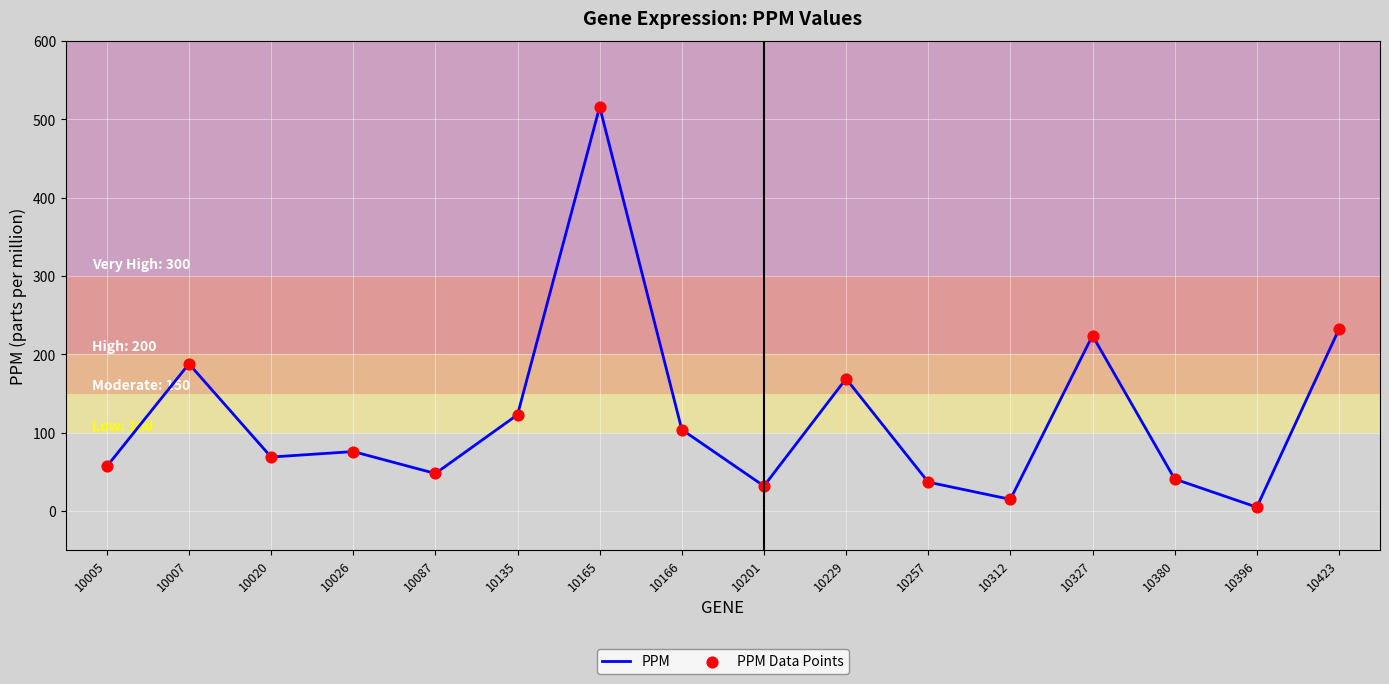

At which label is the value closest to 260?

10423